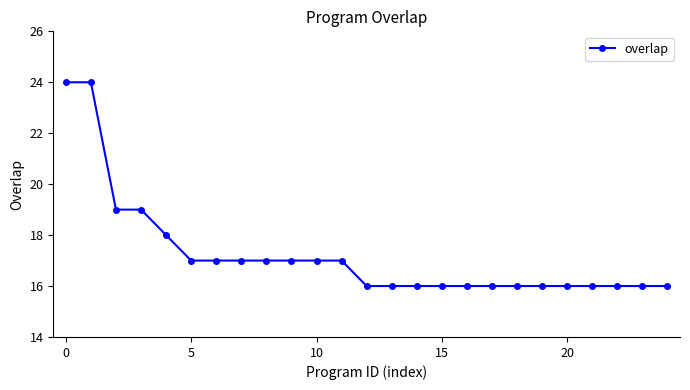

How many lines are shown in the chart?

1